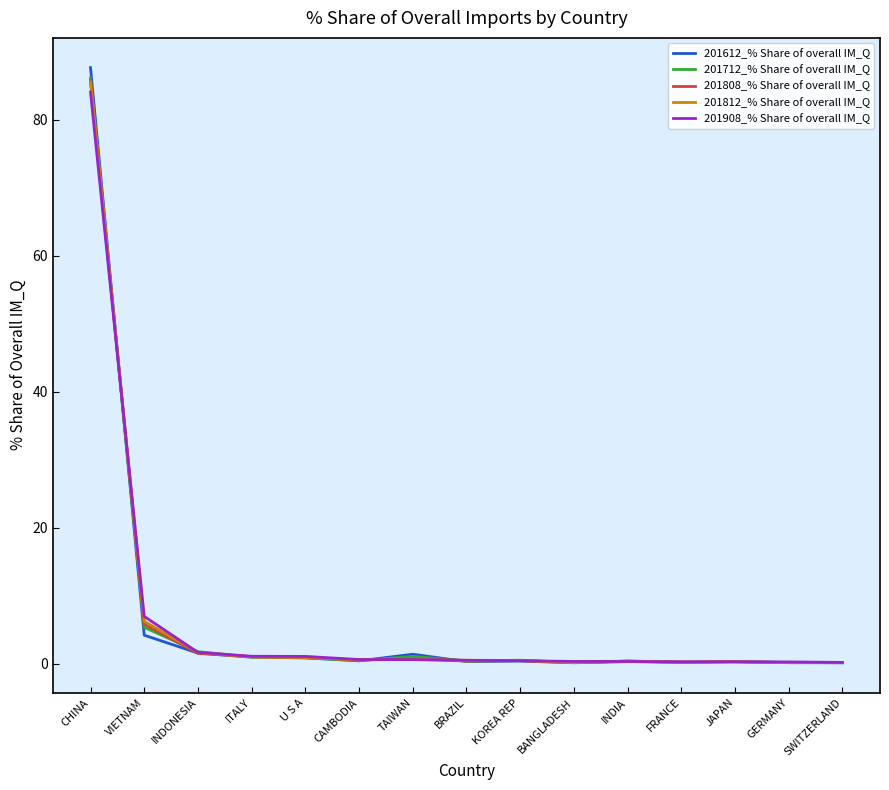

Which label corresponds to the largest value in the chart?

CHINA